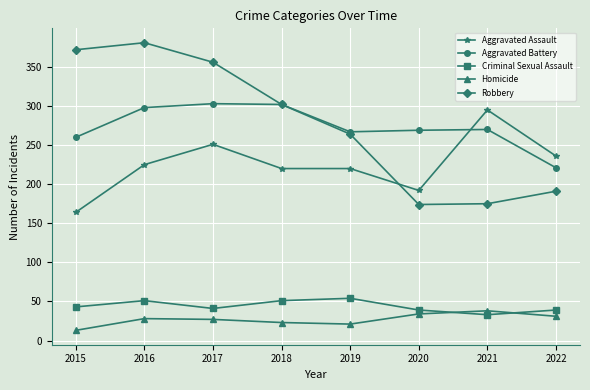

True or false: Aggravated Battery and Aggravated Assault cross at least once.

True